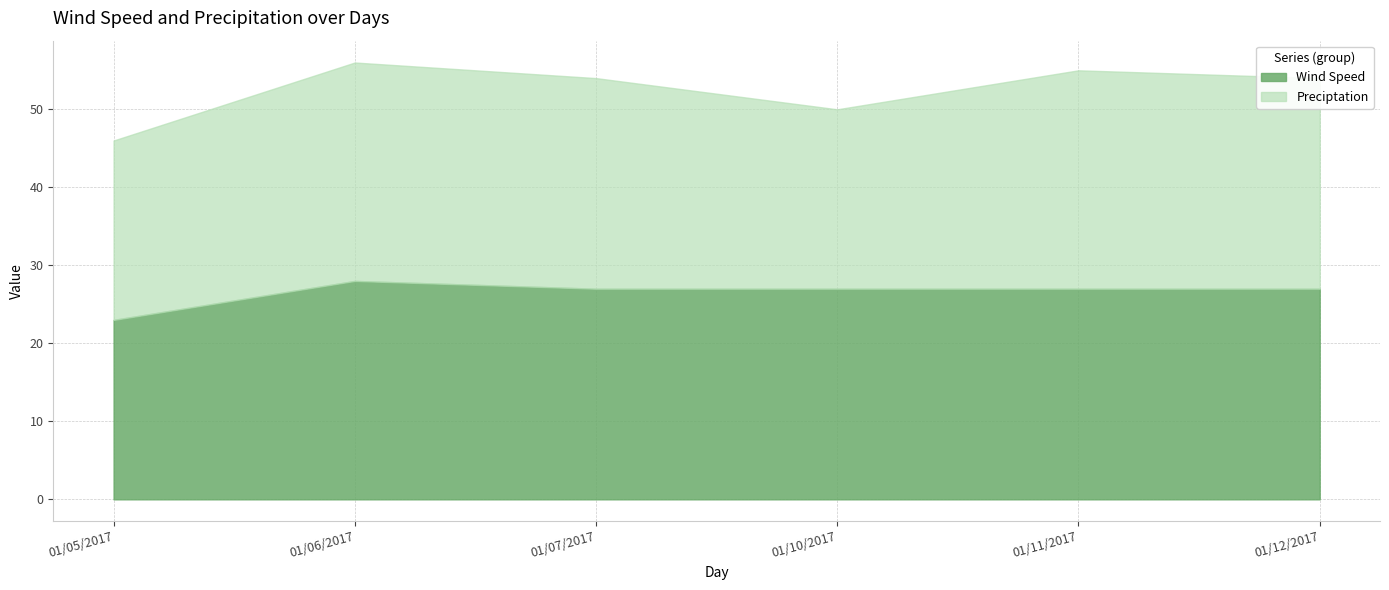

Rank the categories by value from highest to lowest.

01/06/2017, 01/07/2017, 01/10/2017, 01/11/2017, 01/12/2017, 01/05/2017